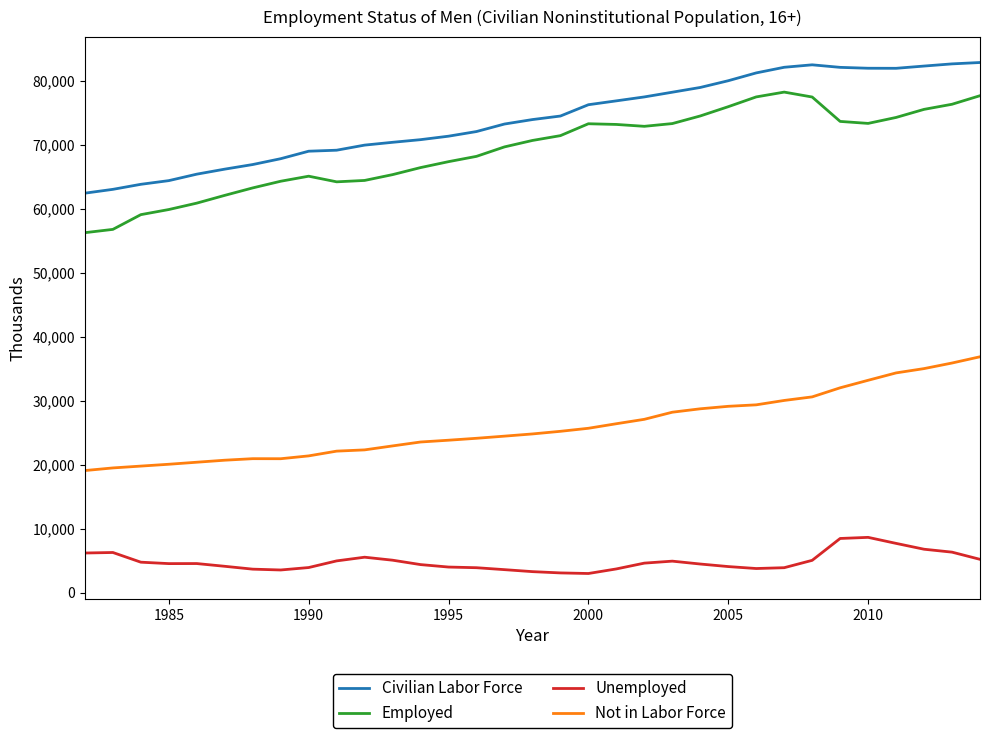

What is the greatest value displayed?

82882